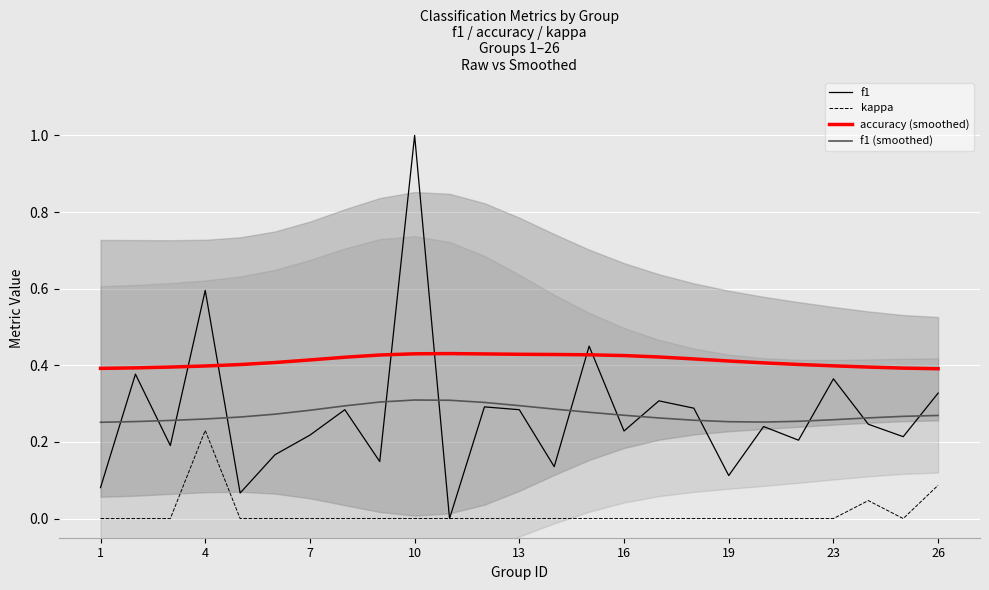

What are all the series names shown in the legend?

f1, kappa, accuracy (smoothed), f1 (smoothed)